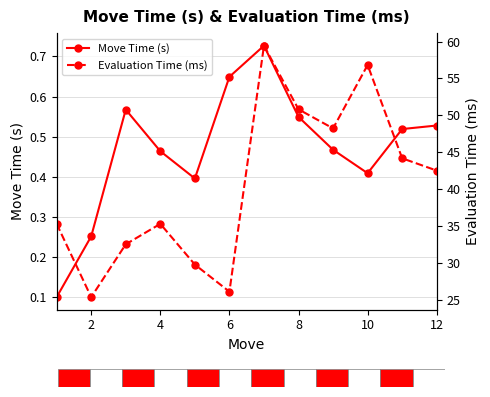

How many Move Time (s) values are between 0 and 1?

12